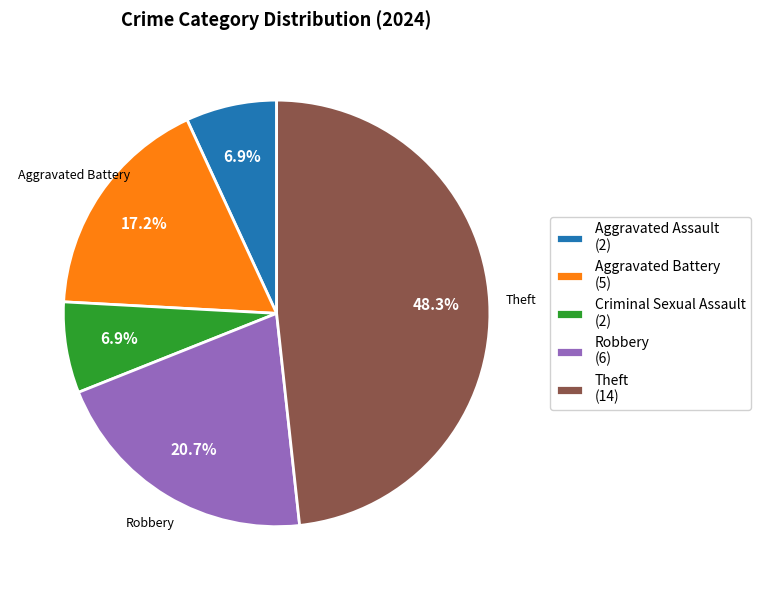

What is the ratio of the value at Theft (14) to the value at Aggravated Battery (5)?

2.8